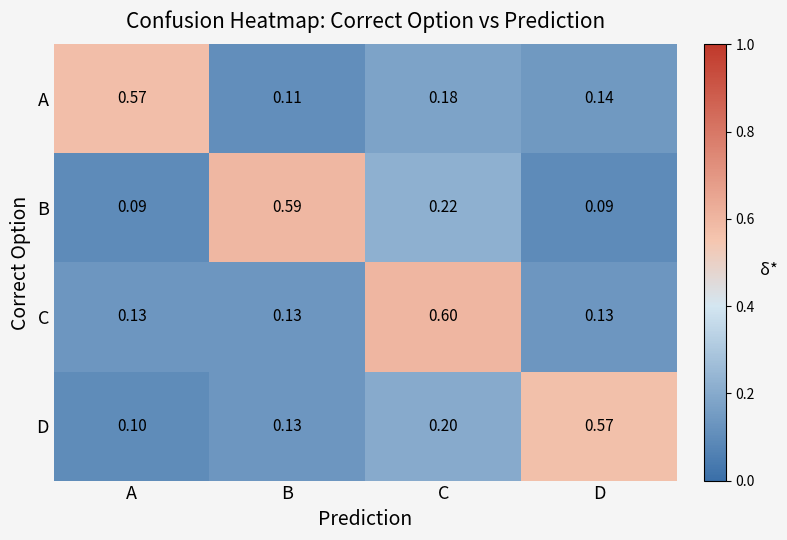

Where is D nearest to the value 0?

A